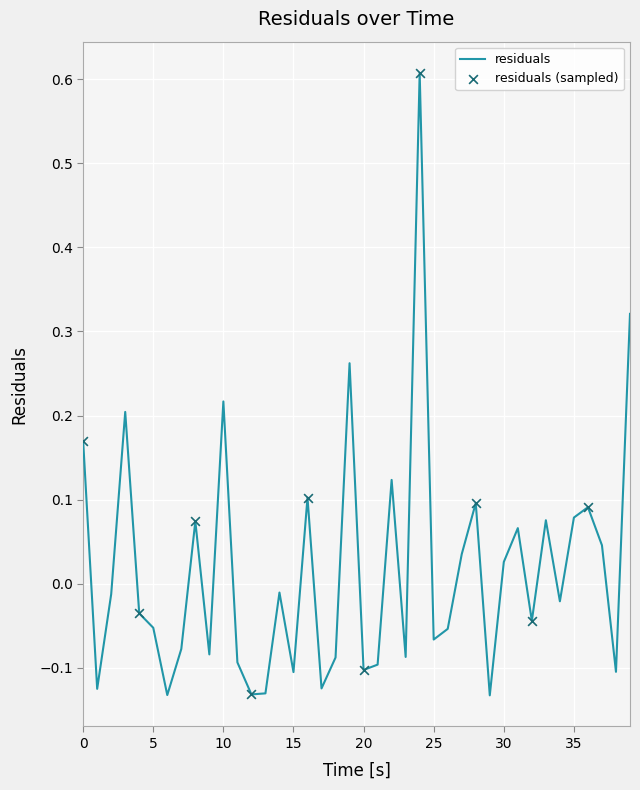

What is the greatest value displayed?

0.6